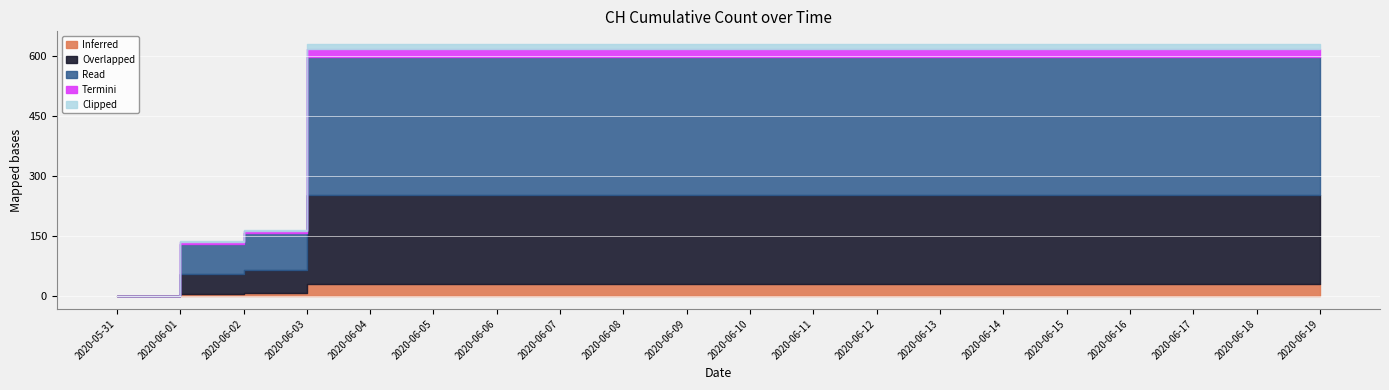

Is it true that the value at 2020-06-10 is 375?

False